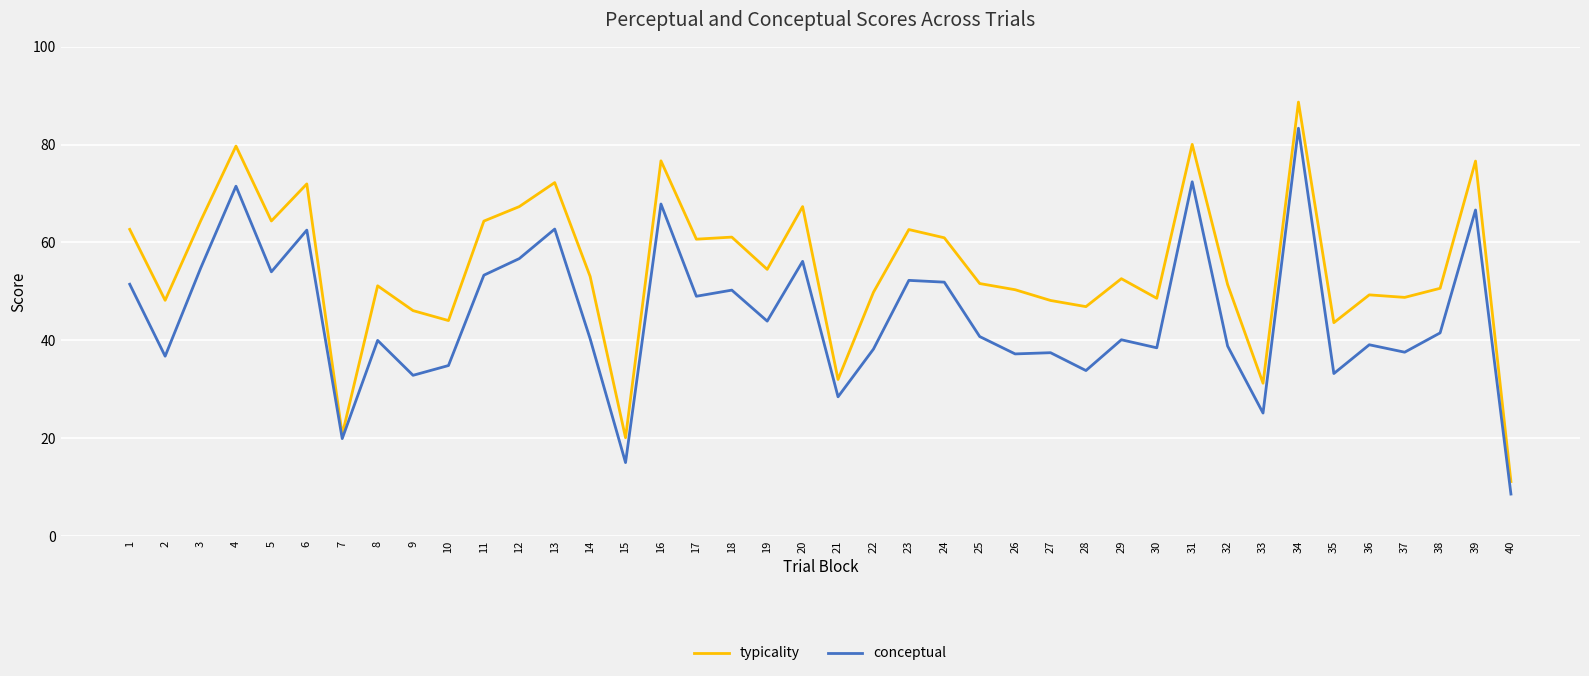

Rank the series by their maximum value, from highest to lowest.

typicality, conceptual